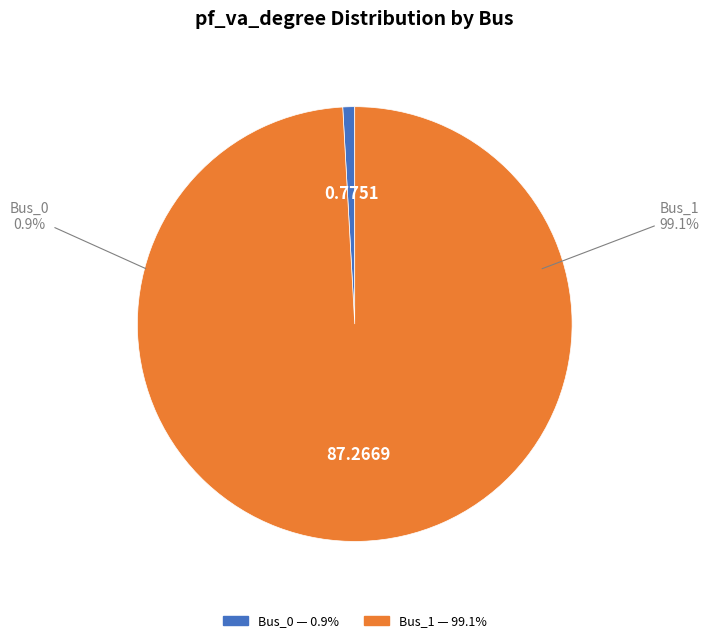

To the nearest percent, what is the combined percentage of Bus_1 and Bus_0?

100%